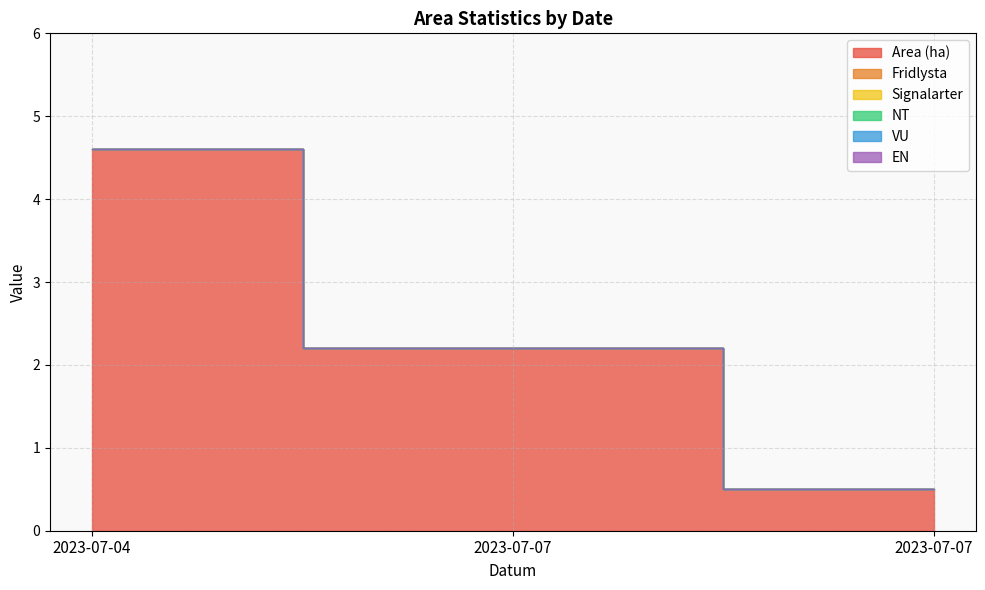

Does the chart have visible grid lines?

Yes